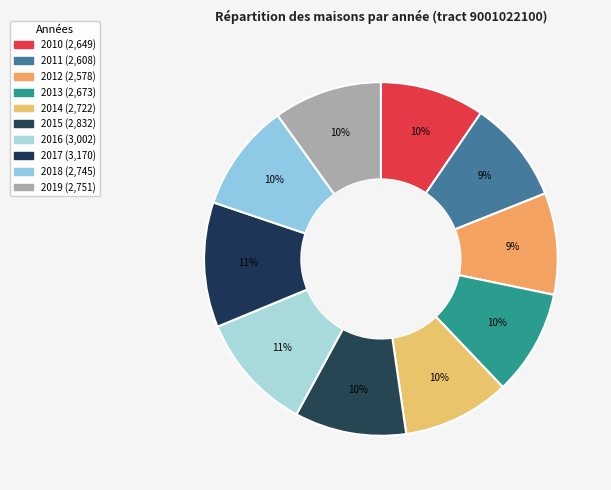

How many slices are in this pie chart?

10